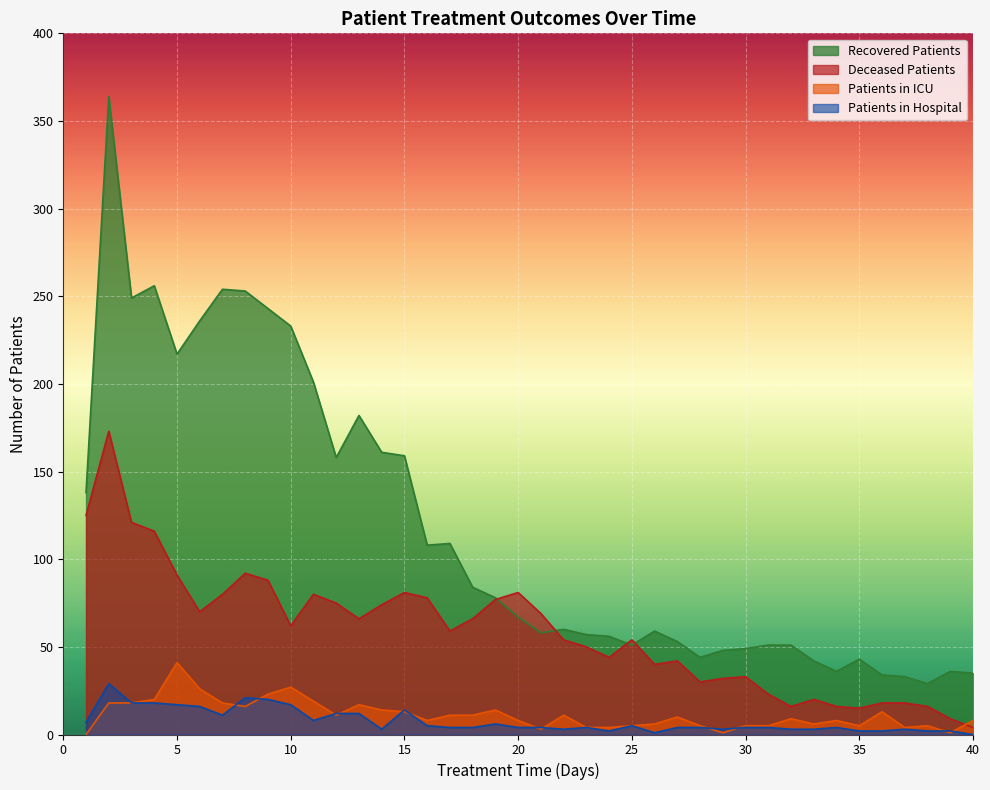

How many series are shown in this chart?

4